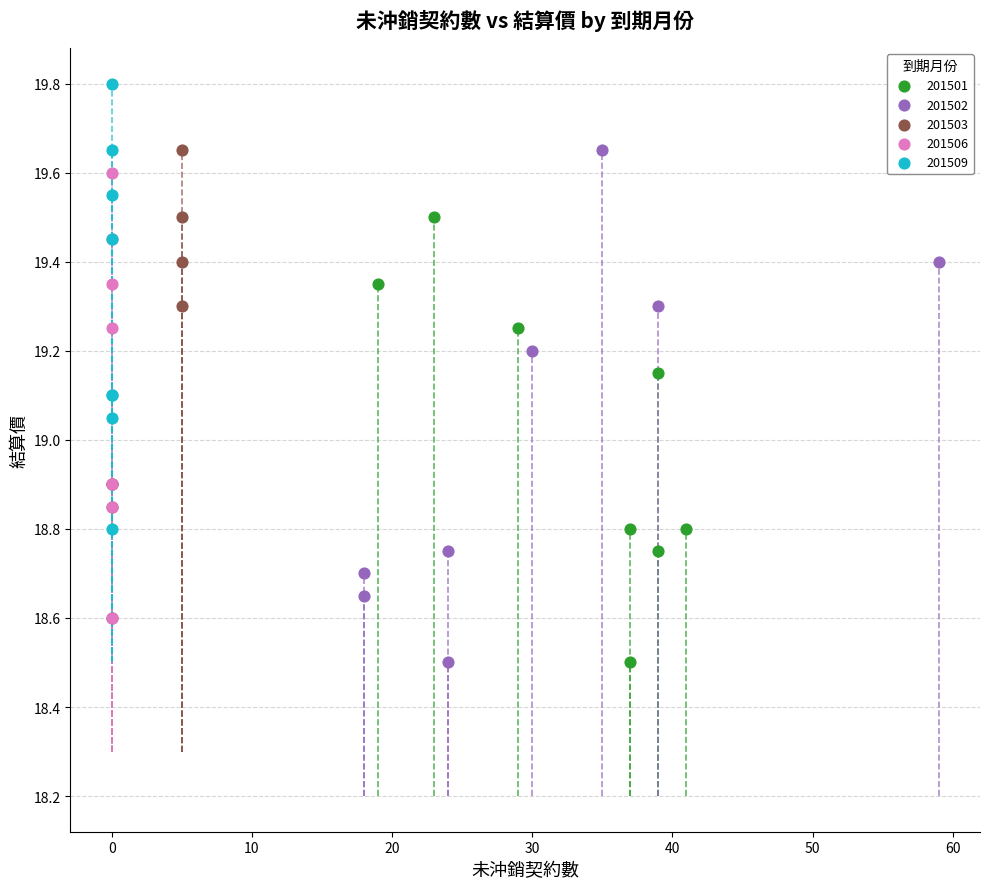

Which series has the largest Y range (max minus min)?

201502